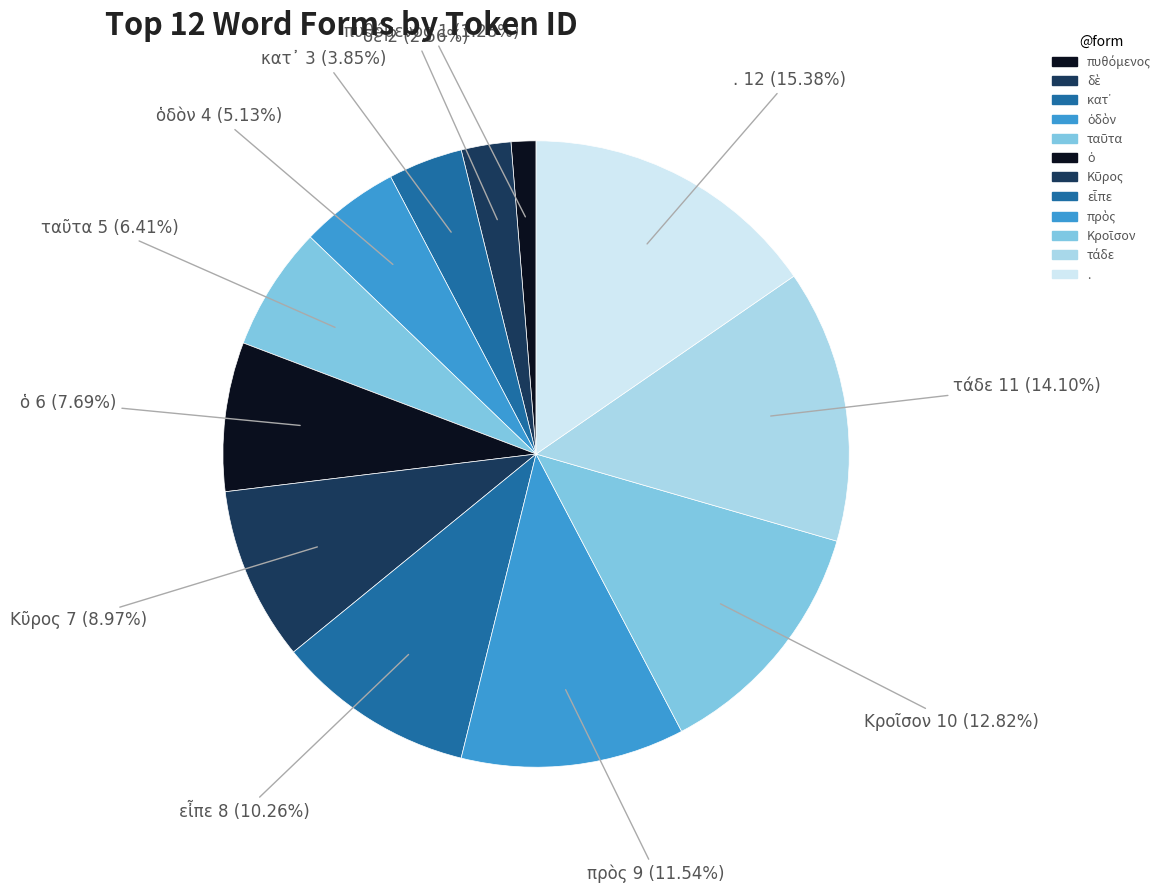

Does any single category account for the majority?

No